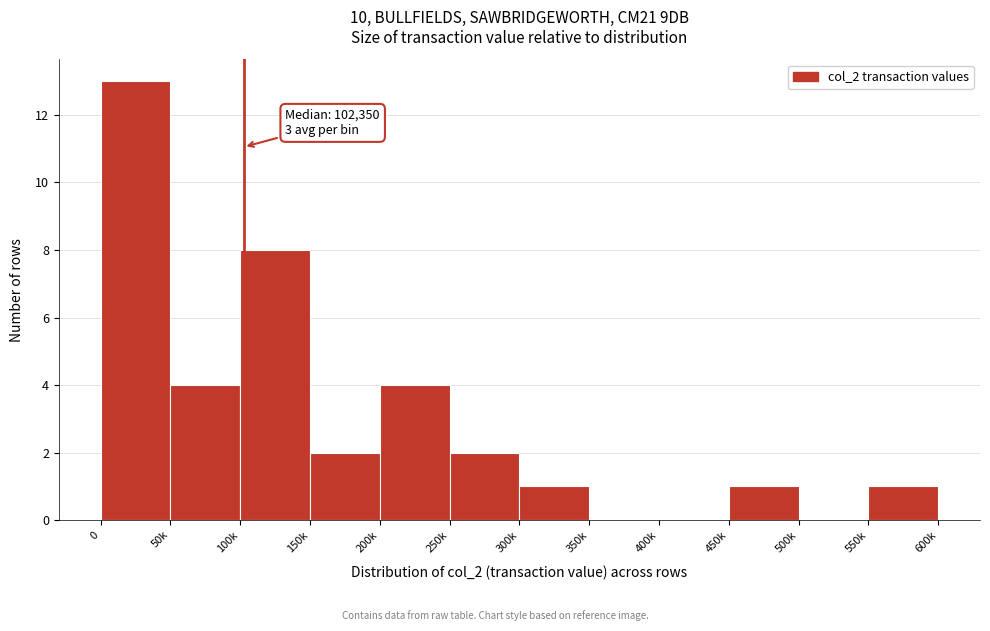

Reading left to right, extract all data points from this chart.

0=13	50k=4	100k=8	150k=2	200k=4	250k=2	300k=1	350k=0	400k=0	450k=1	500k=0	550k=1